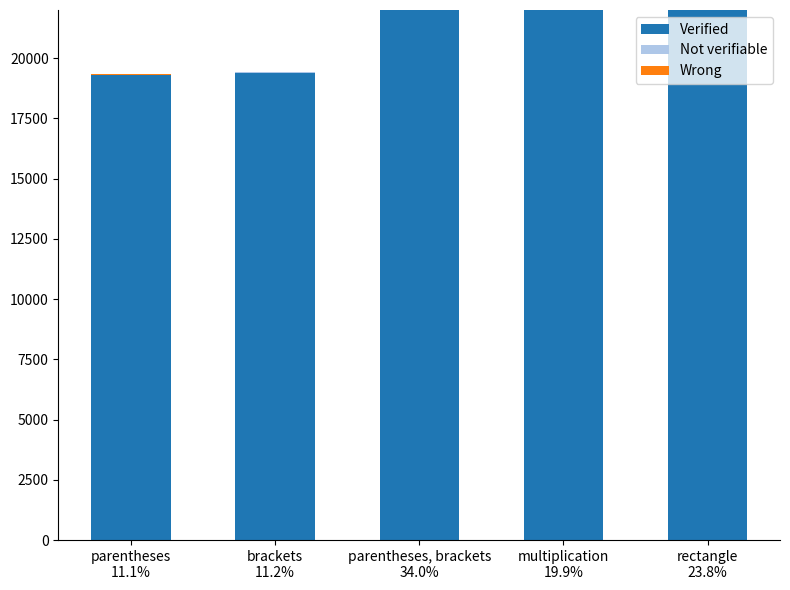

Is it true that Not verifiable equals 10 at rectangle
23.8%?

True